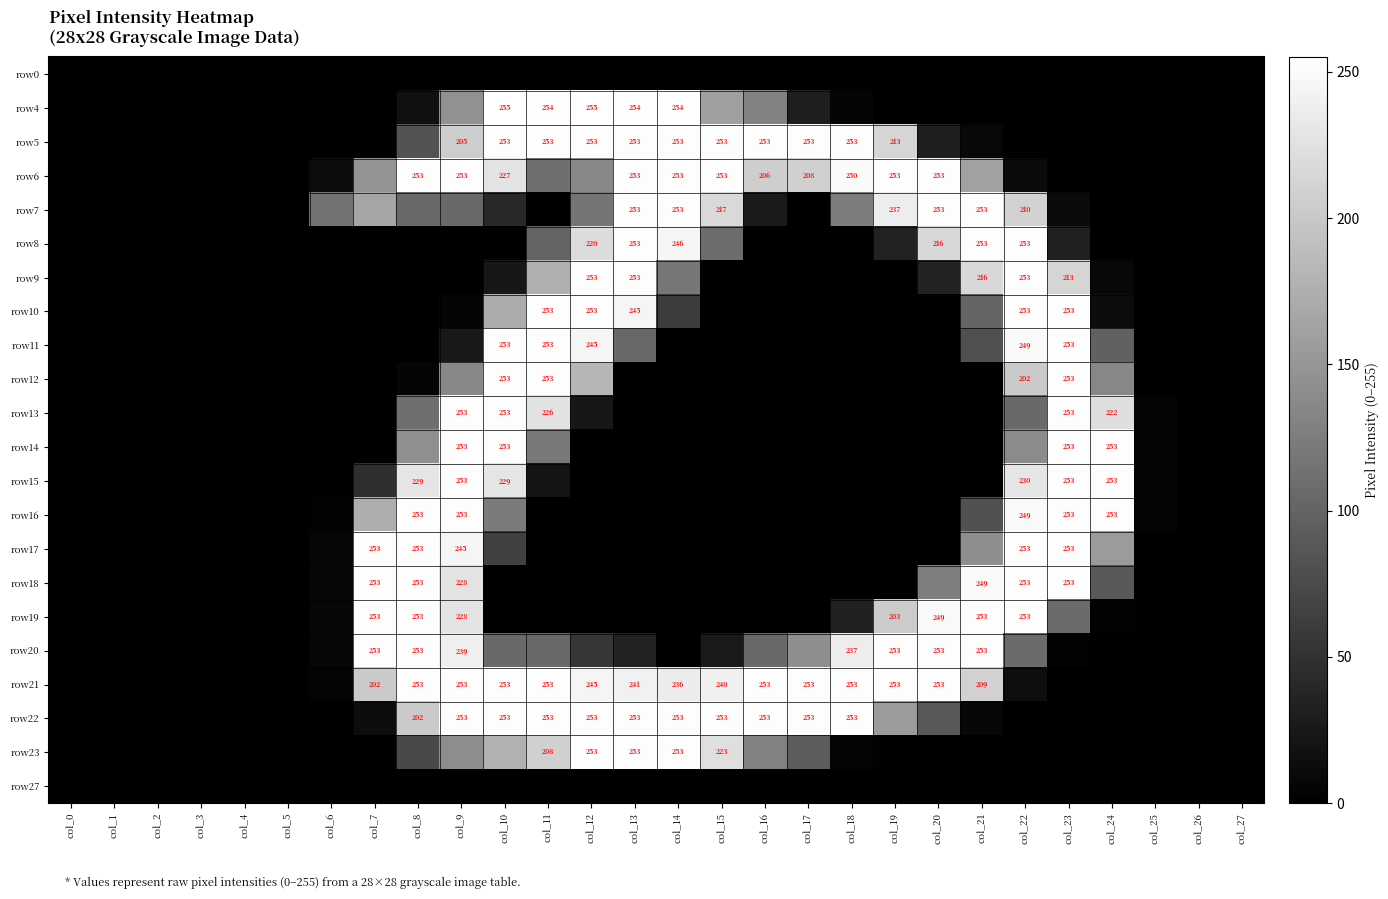

Count the number of categories in the chart.

28